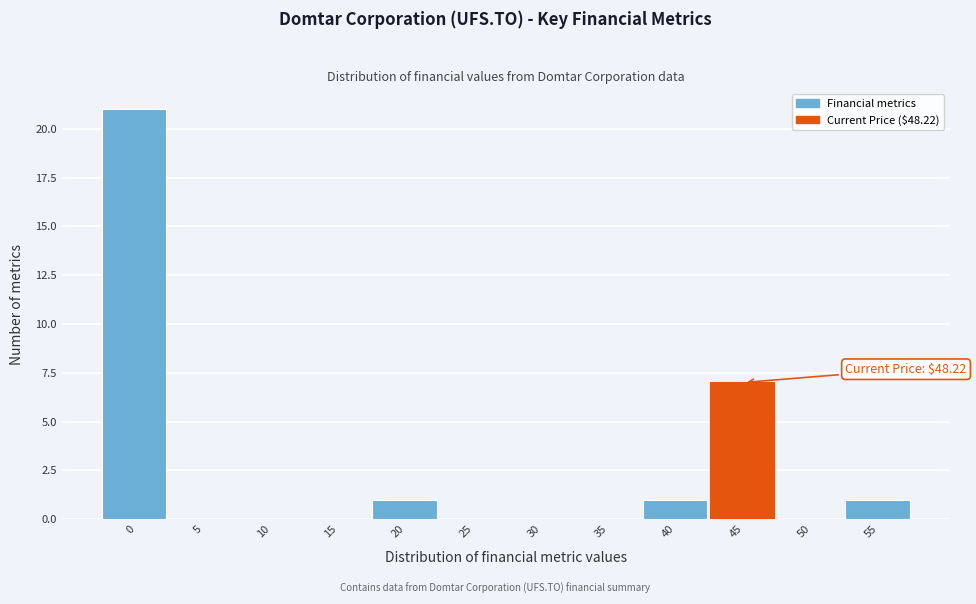

Reading right to left, transcribe all the data shown in this chart.

55=1	50=0	45=7	40=1	35=0	30=0	25=0	20=1	15=0	10=0	5=0	0=21